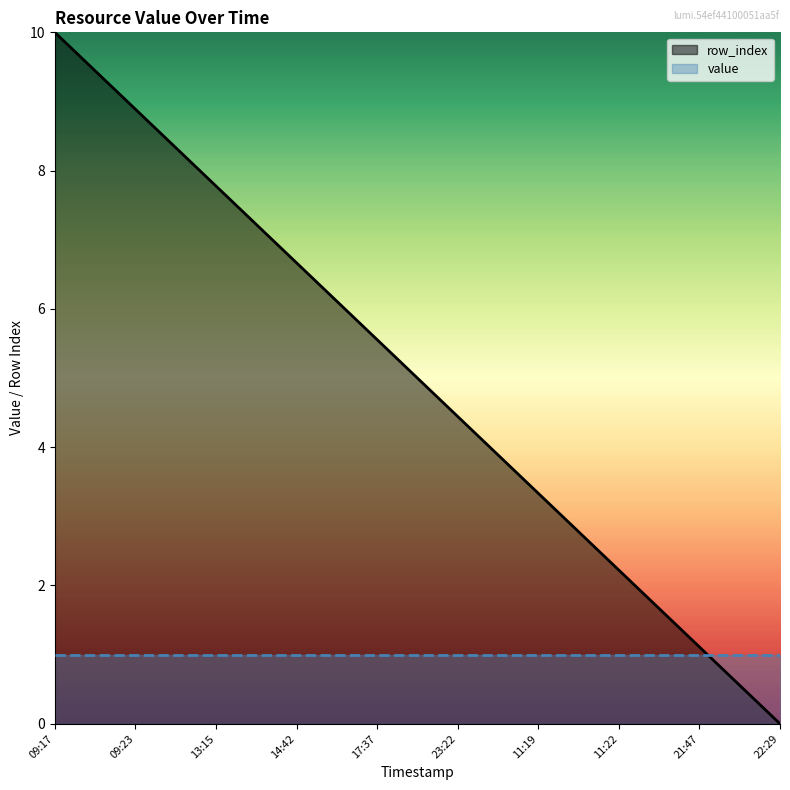

What is the value of the 6th point from the left?

4.4